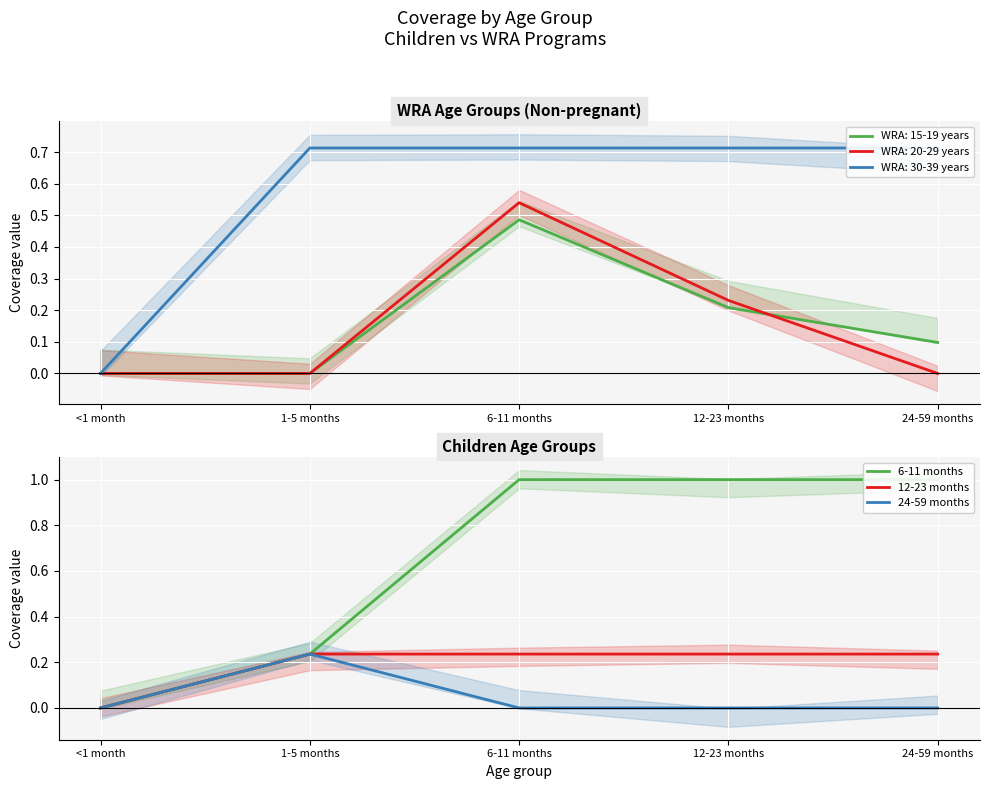

Is the value of 24-59 months at <1 month greater than the value of 6-11 months at <1 month?

No